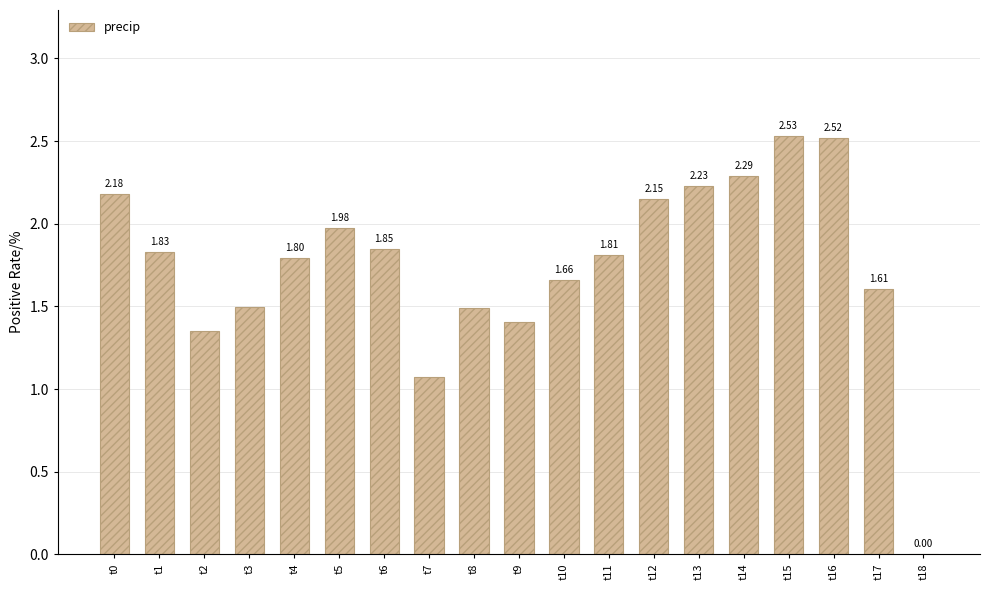

Is it true that the value at t17 is 2.4?

False